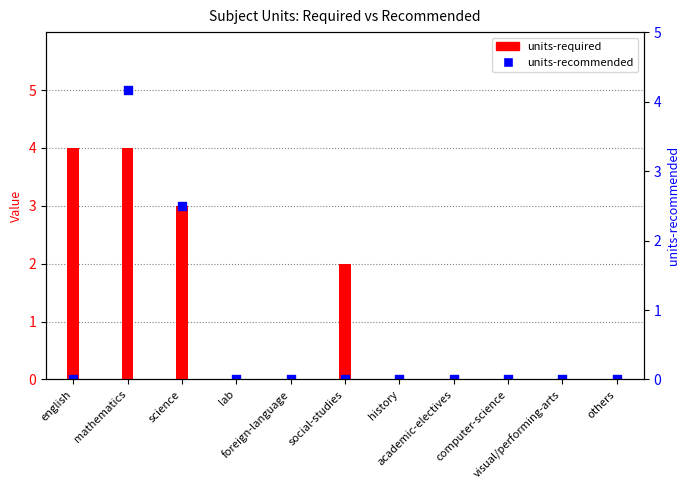

Which series reaches the maximum Y coordinate?

units-recommended